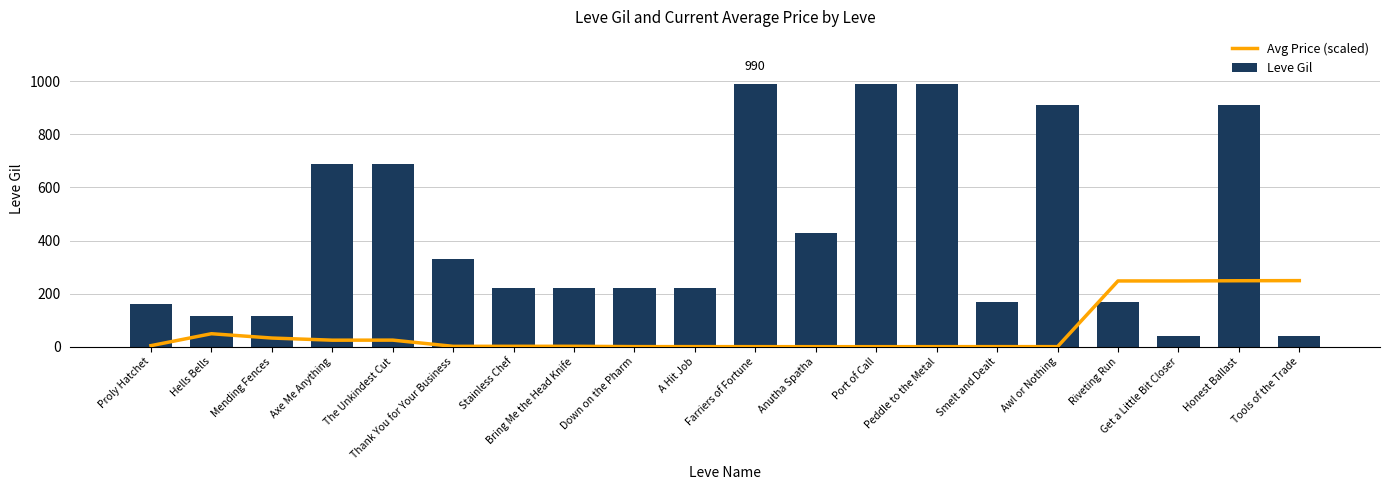

What is the label of the 12th bar from the right?

Down on the Pharm